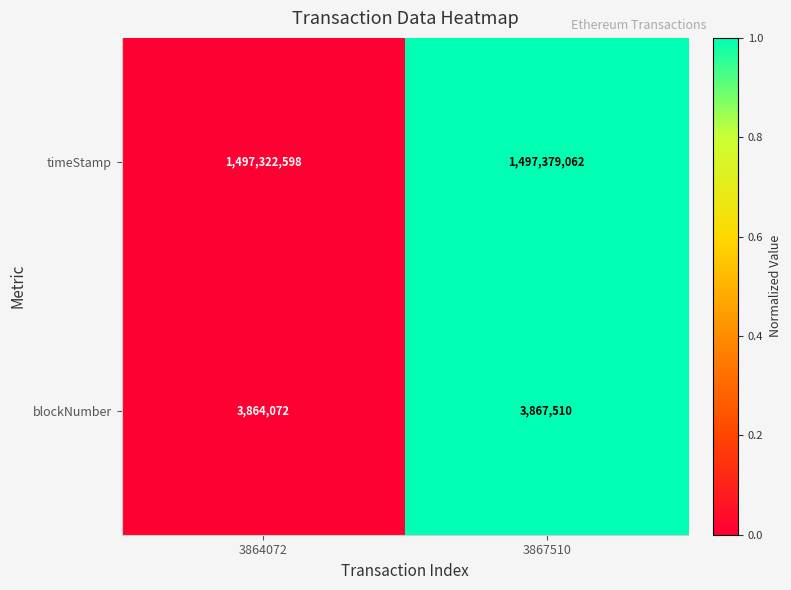

What is the total value across all series at 3867510?

1501246572